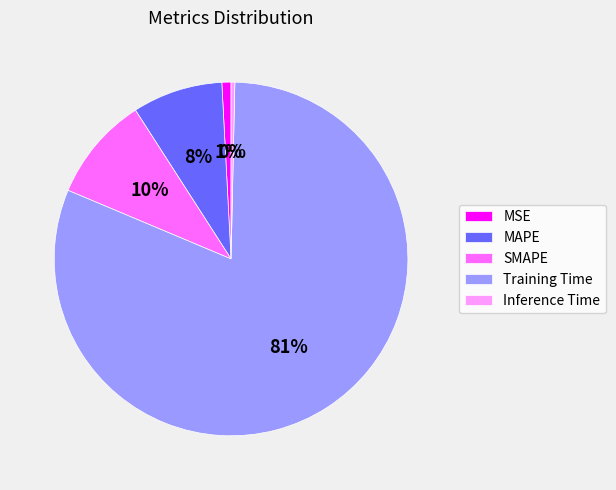

Is it true that MSE is 1% of the pie?

True